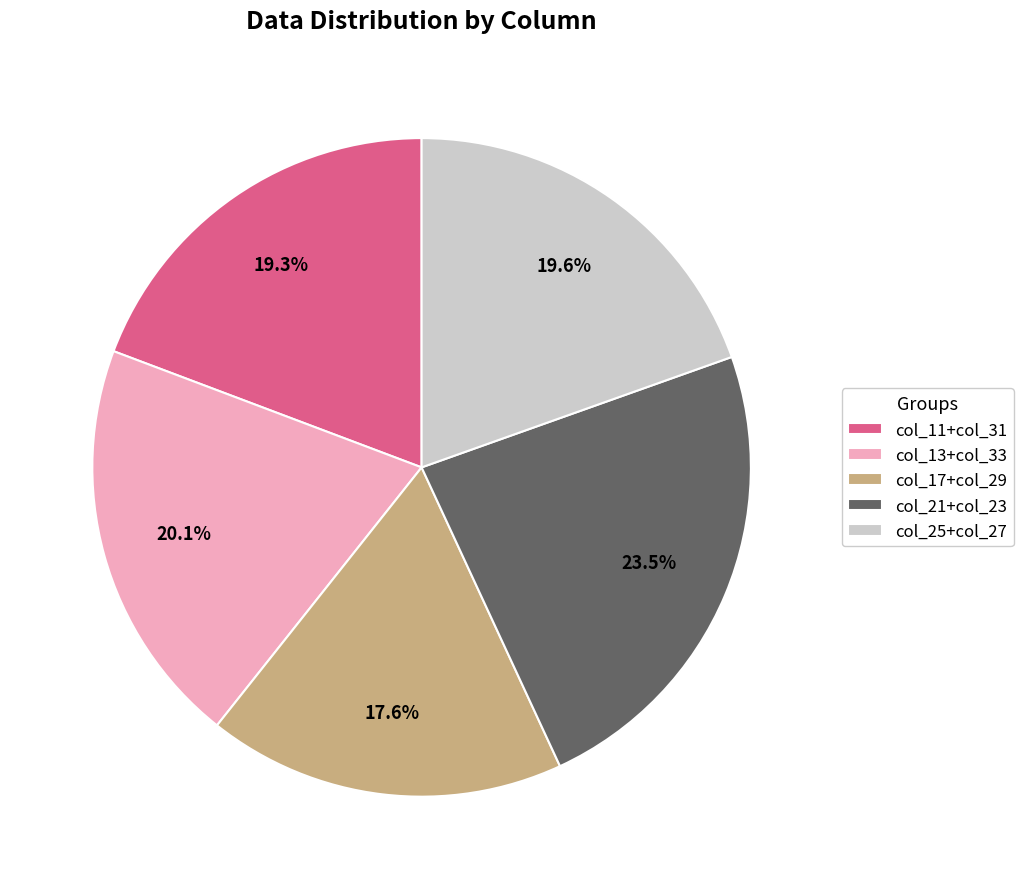

Does col_11+col_31 represent more than half of the total?

No